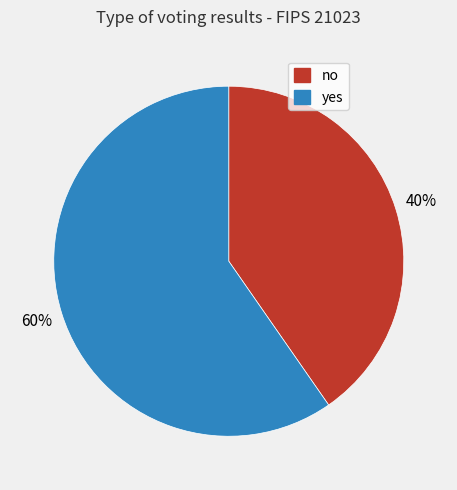

Is there a majority slice in this chart?

Yes